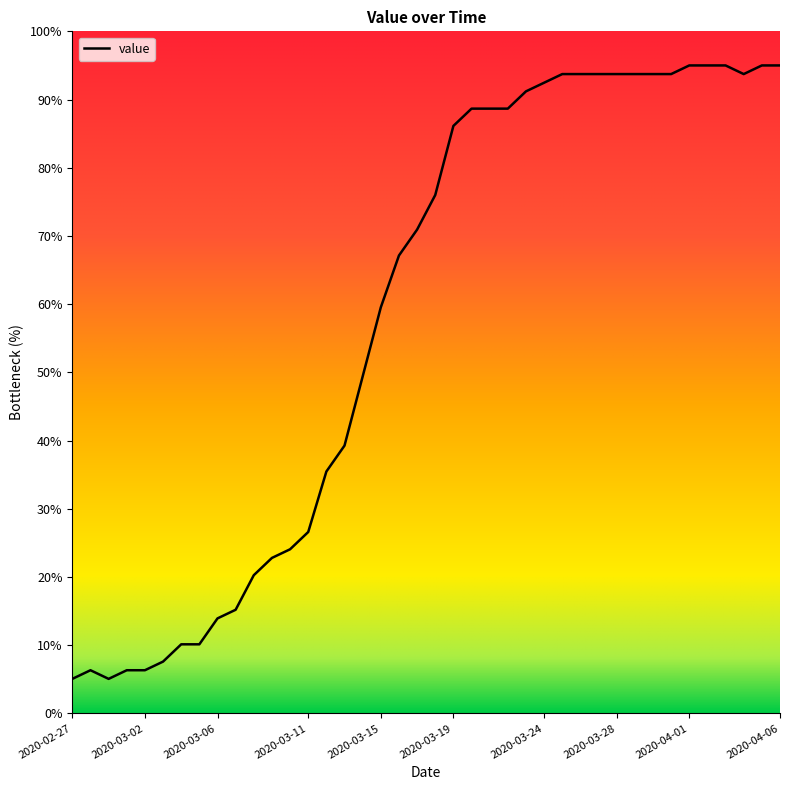

What is the minimum value shown in the chart?

5.1